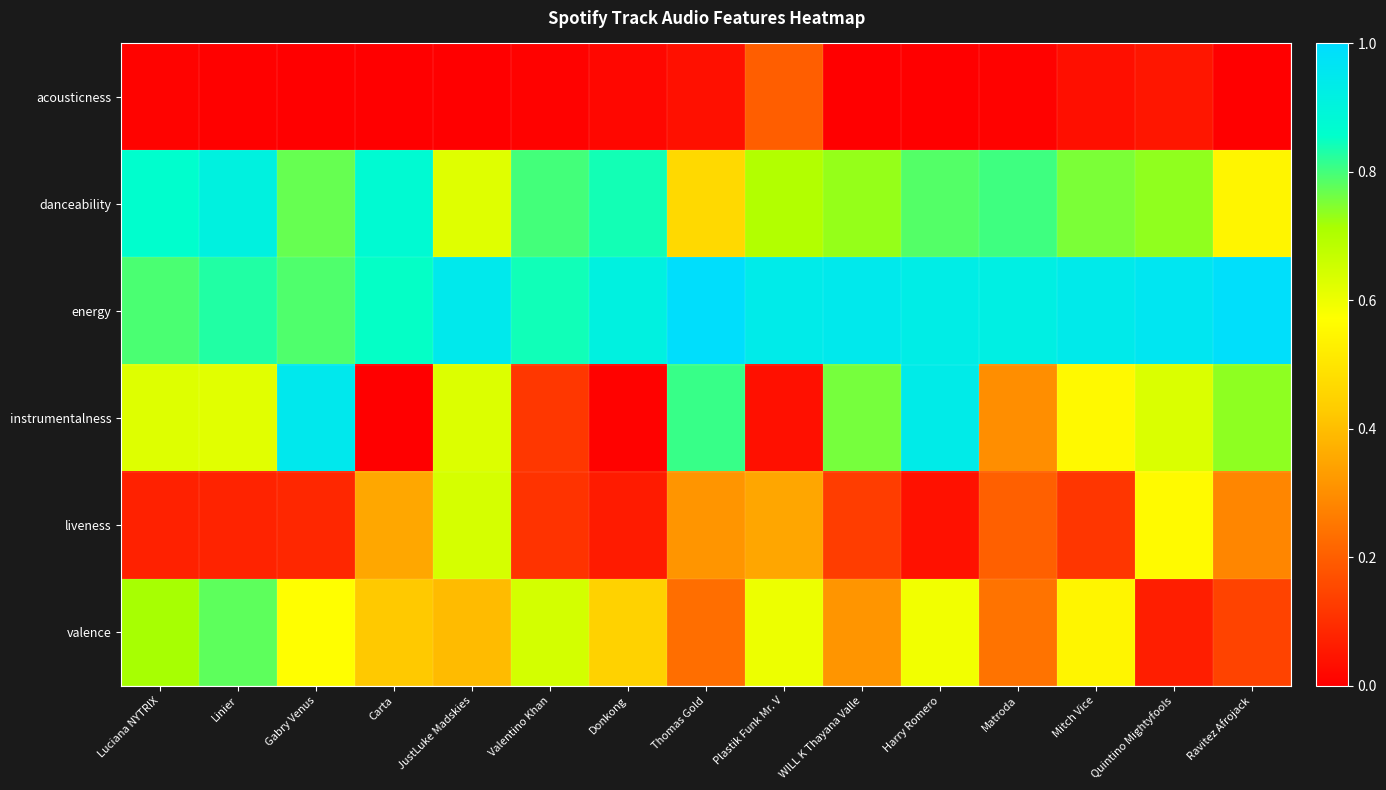

Rank the series by their maximum value, from highest to lowest.

energy, instrumentalness, danceability, valence, liveness, acousticness